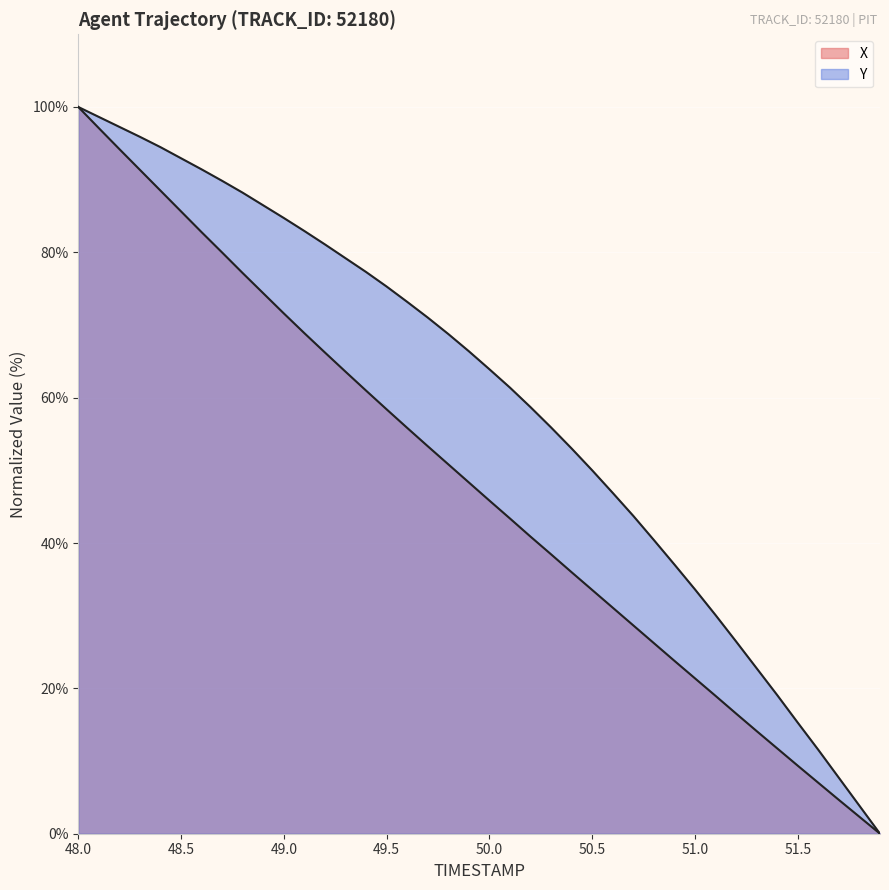

How many lines are shown in the chart?

2